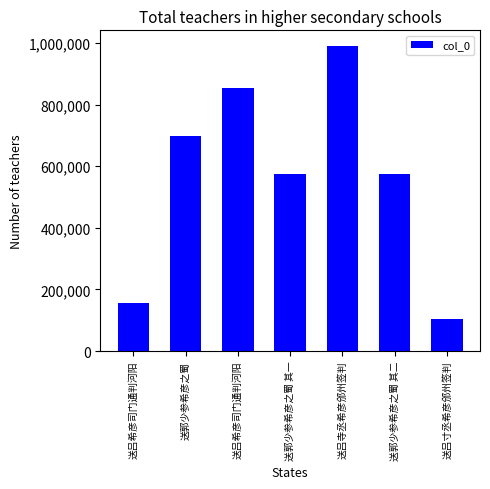

Where is the data nearest to the value 547901?

送郭少参希彦之蜀 其一